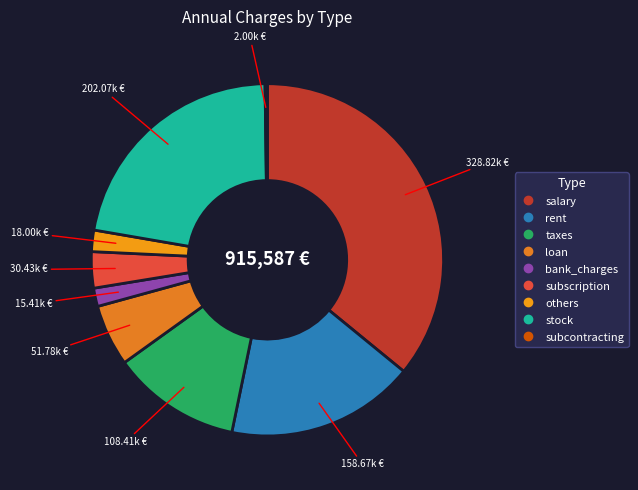

Rank the categories by value from lowest to highest.

subcontracting, bank_charges, others, subscription, loan, taxes, rent, stock, salary